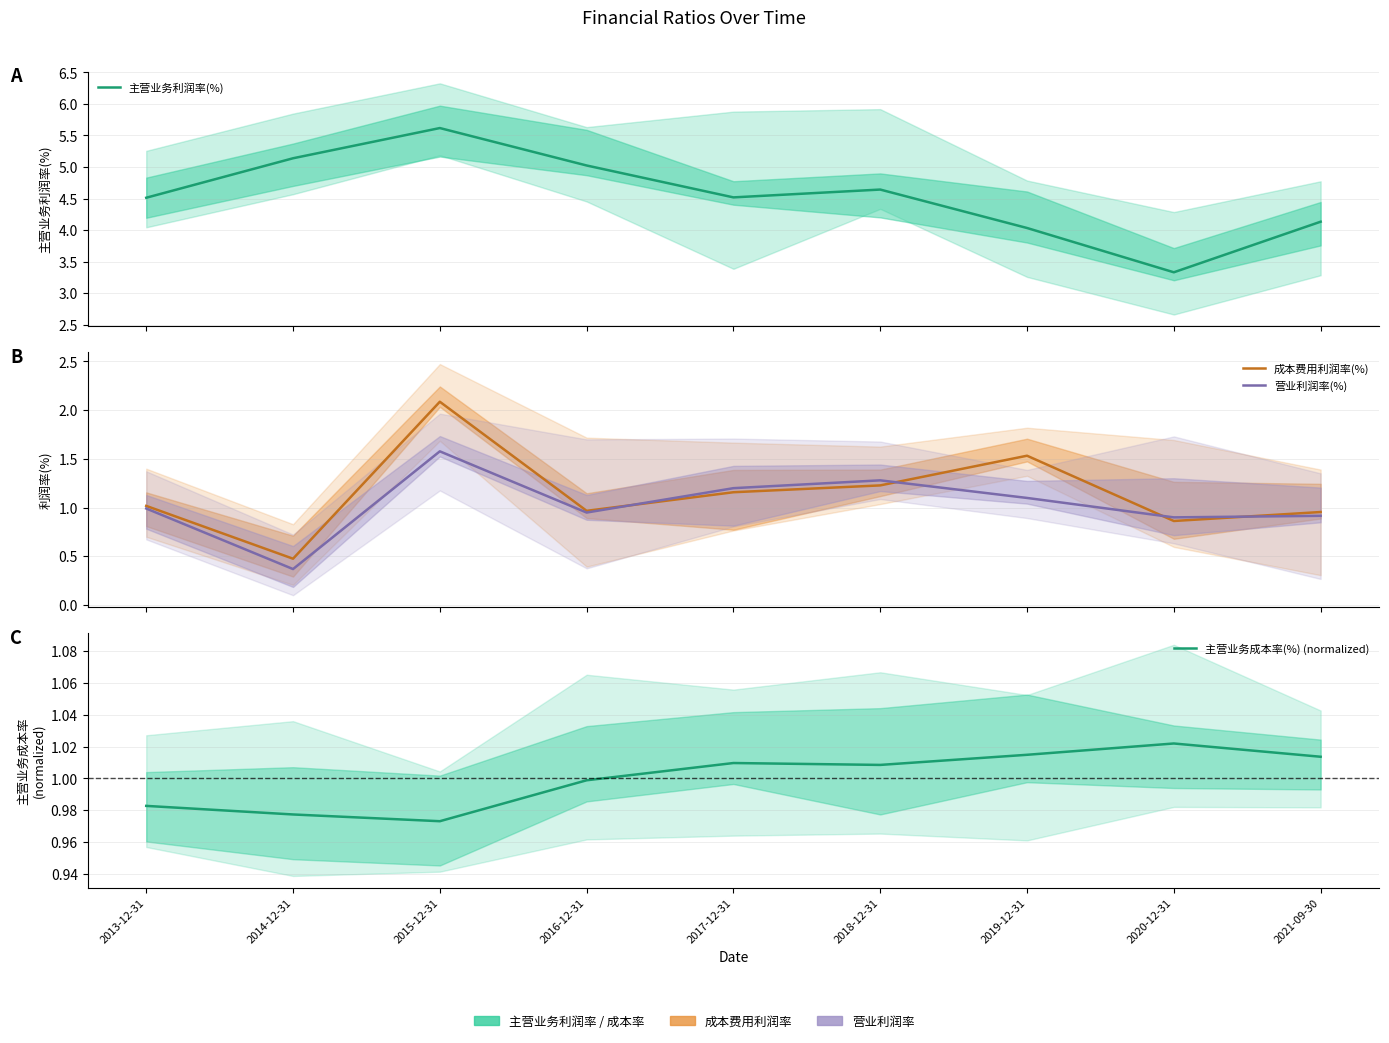

How many categories are shown in the chart?

9